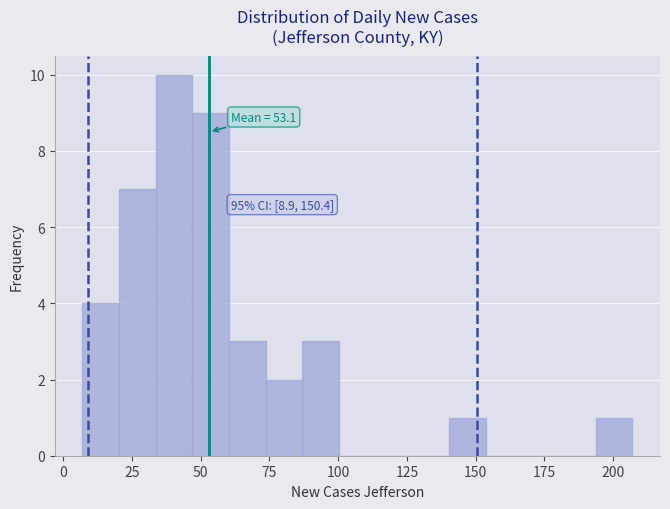

Around what value on the x-axis is the tallest bar? Give the approximate position of its centre, as read against the axis.

40